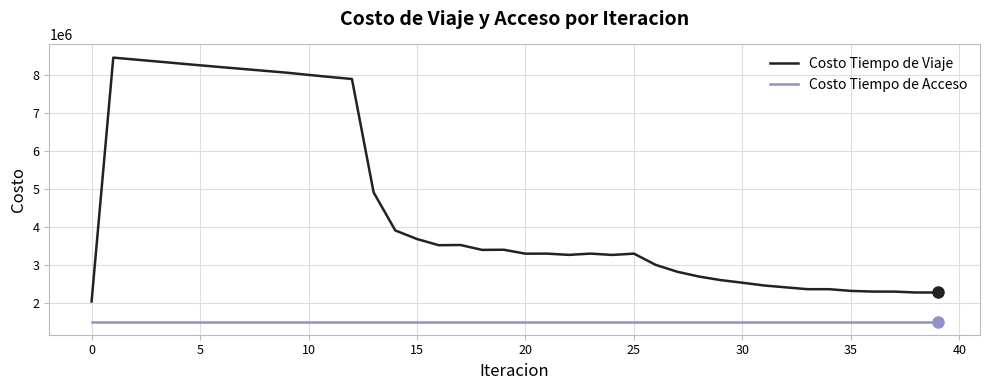

True or false: Costo Tiempo de Viaje and Costo Tiempo de Acceso cross at least once.

False